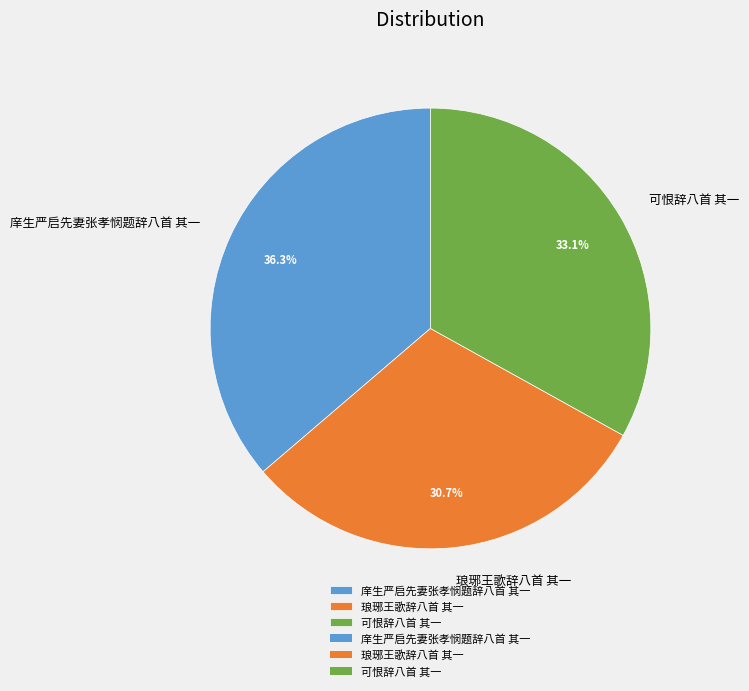

To the nearest percent, what is the difference between the 可恨辞八首 其一 and 庠生严启先妻张孝悯题辞八首 其一 slice percentages?

3%